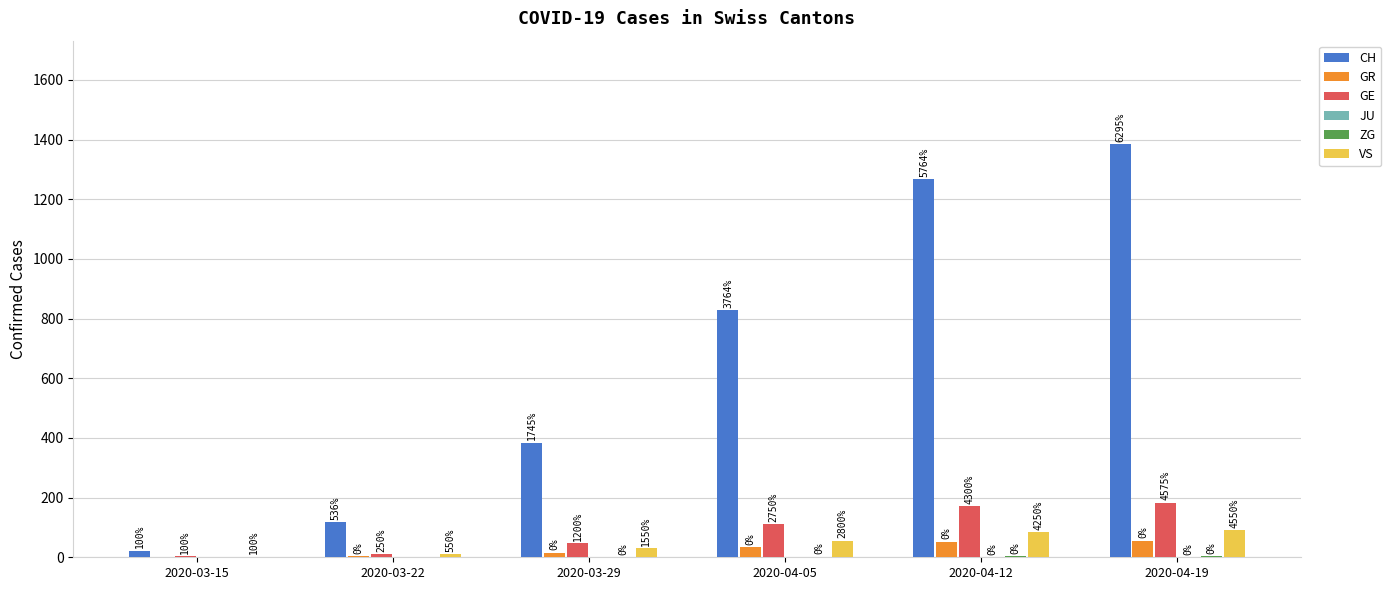

At 2020-03-15, list the series in order from smallest to largest.

GR, JU, ZG, VS, GE, CH